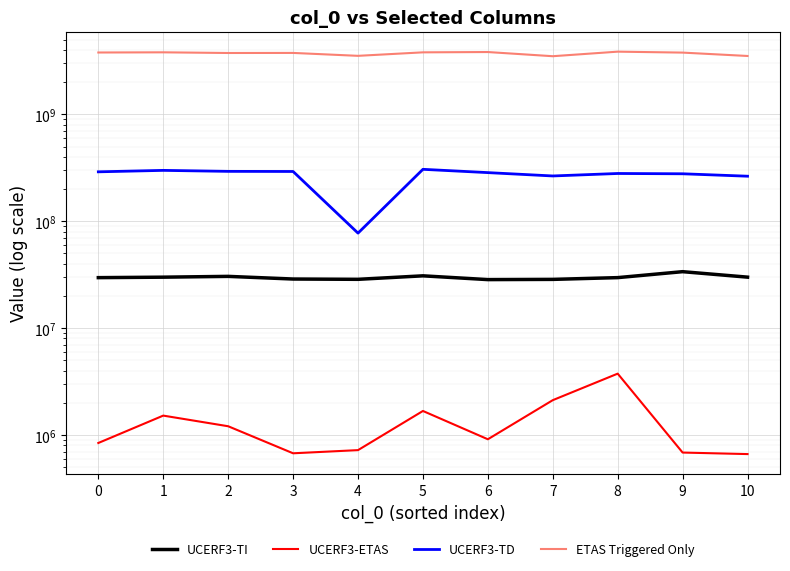

List the labels in order of UCERF3-TD value, smallest first.

4, 10, 7, 9, 8, 6, 0, 3, 2, 1, 5